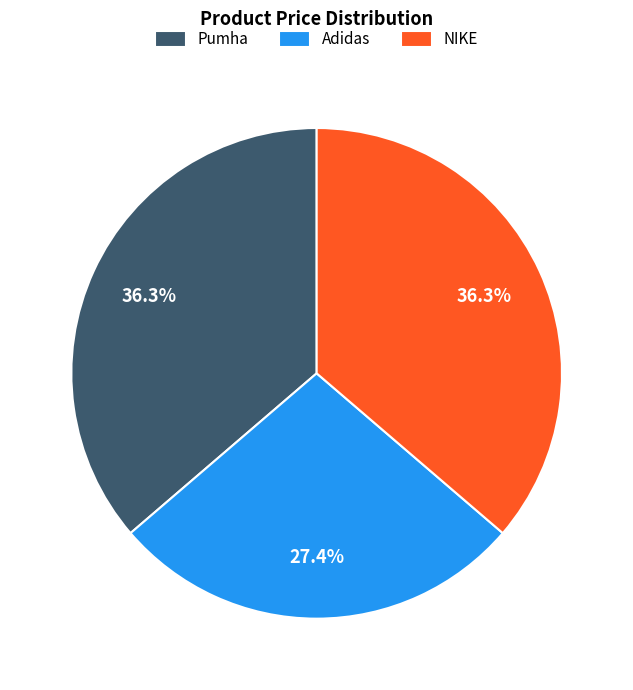

Combined, do NIKE and Adidas account for over 50%?

Yes